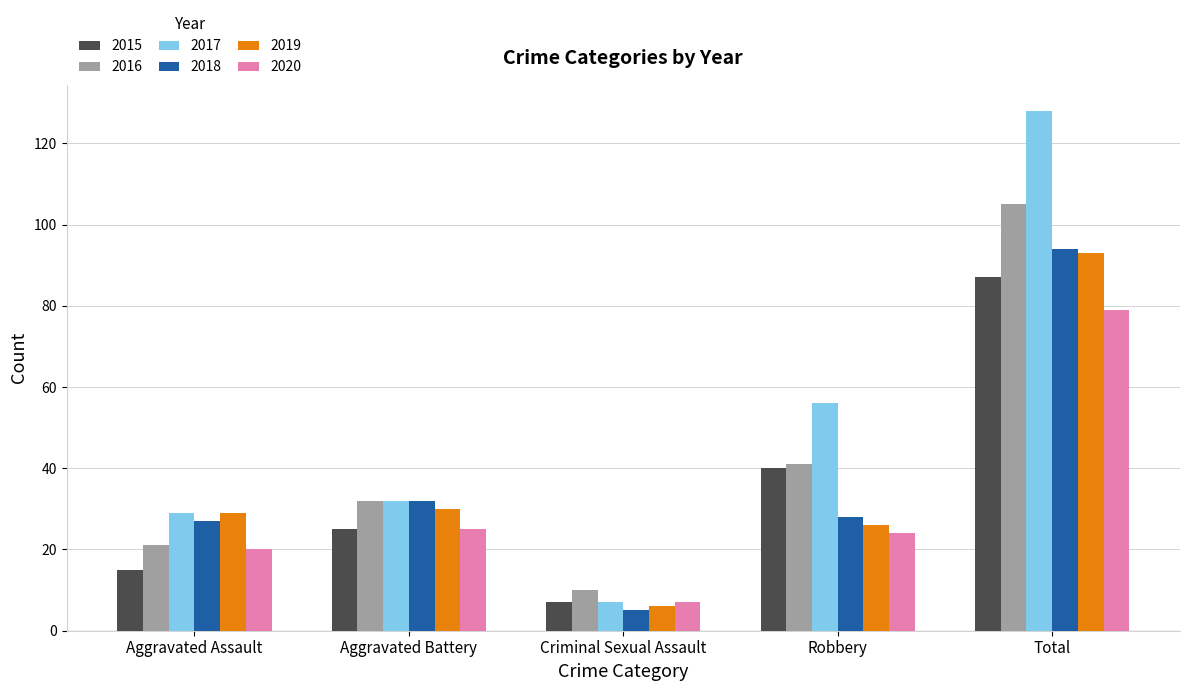

What is the difference between the 2016 values at Total and Robbery?

64